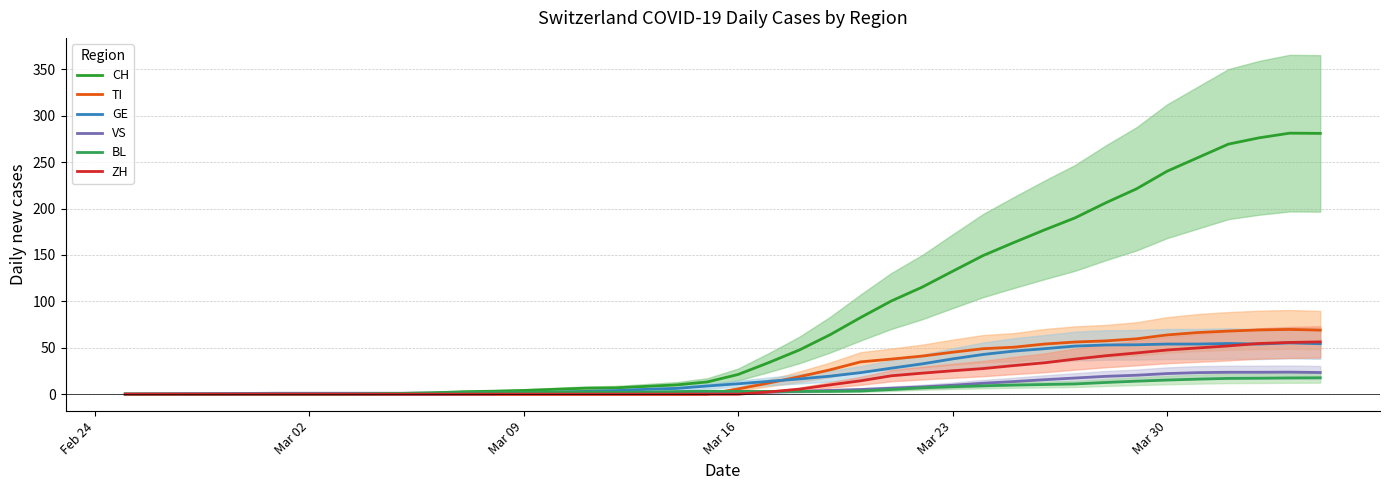

The GE series shows 11.2 at Mar 16. True or false?

True